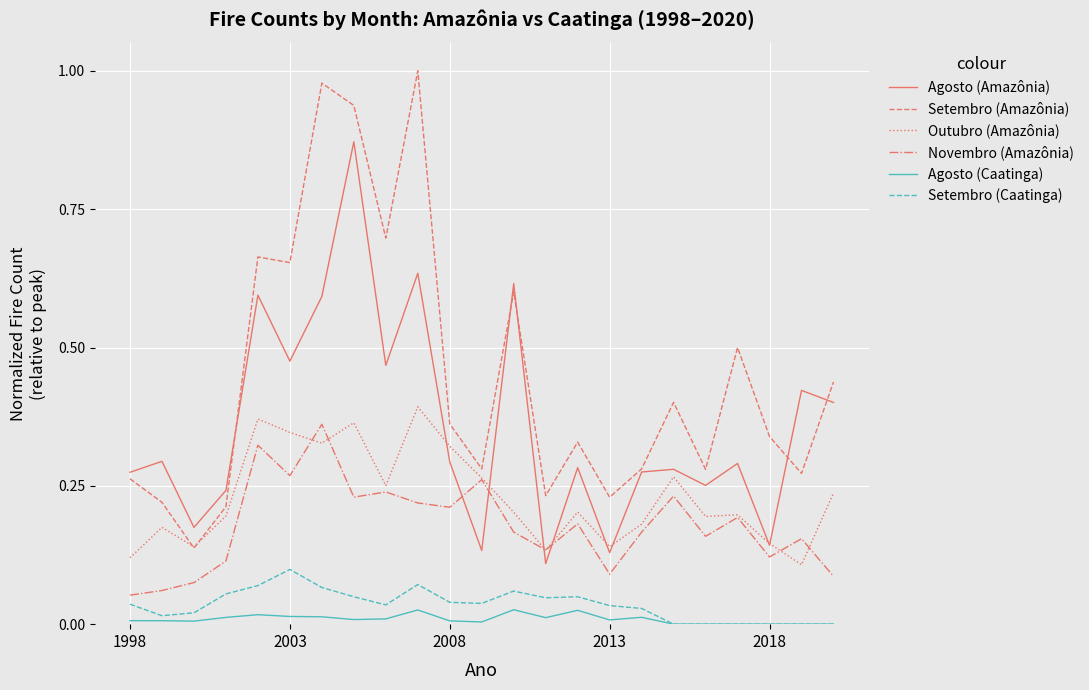

Which series has the widest spread of values?

Setembro (Amazônia)